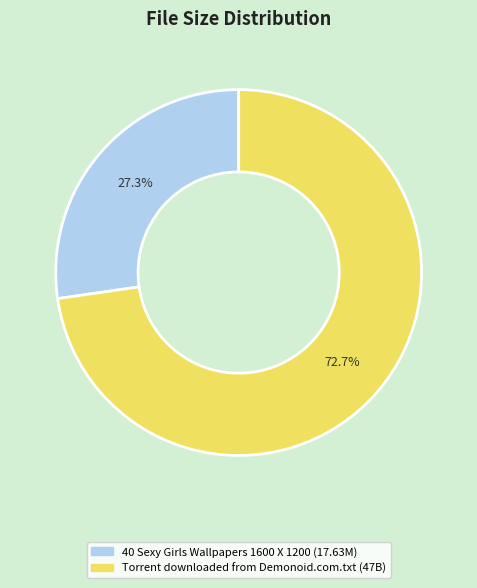

True or false: Torrent downloaded from Demonoid.com.txt accounts for 85% of the total.

False